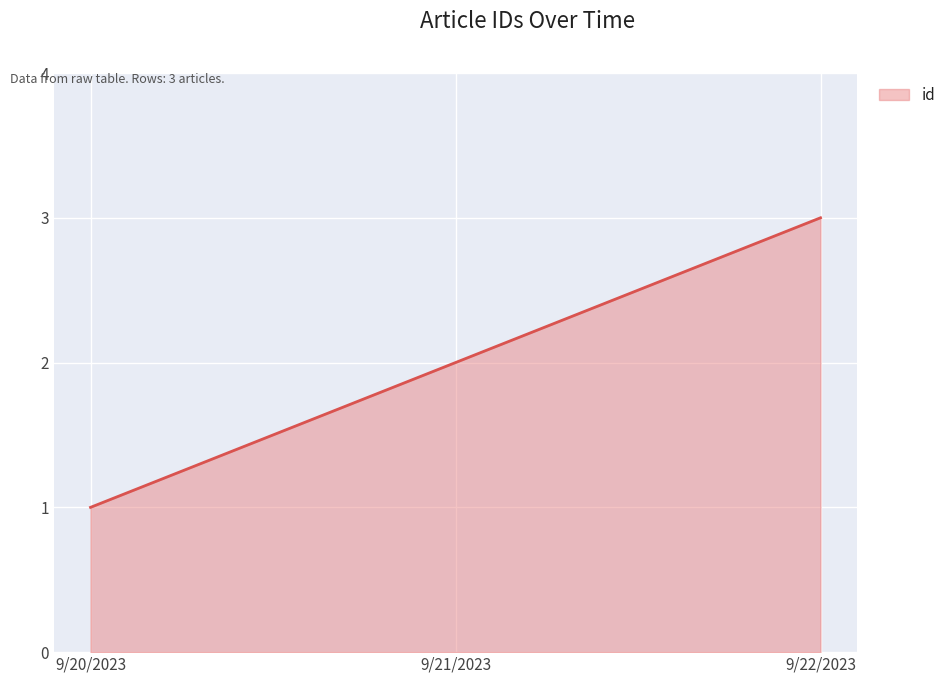

Rank the categories by value from highest to lowest.

9/22/2023, 9/21/2023, 9/20/2023